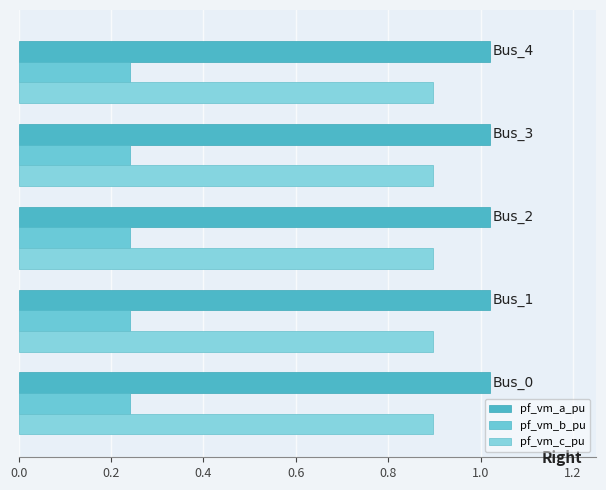

How many series are shown in this chart?

3